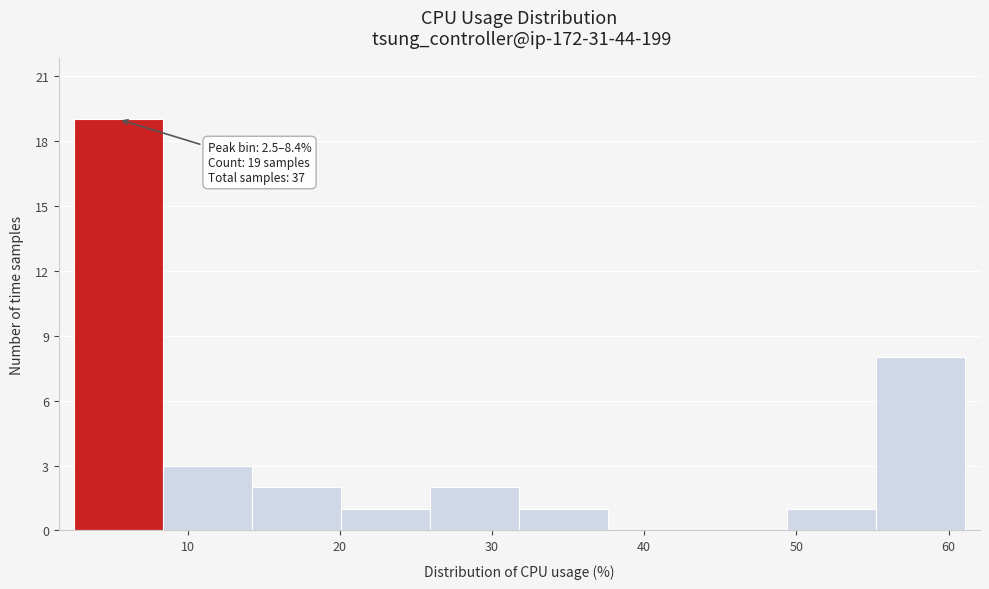

Which range on the x-axis has the tallest bar?

3 to 8